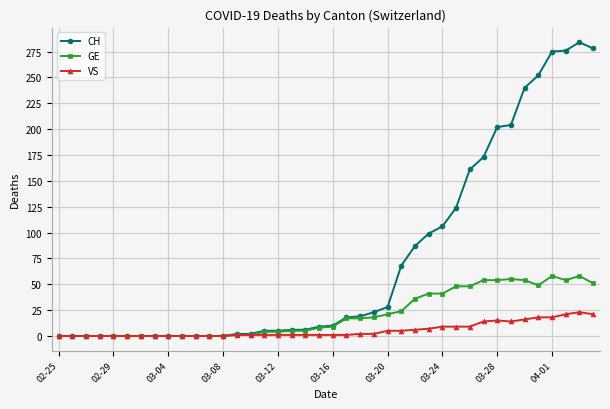

What is the maximum value for CH?

284